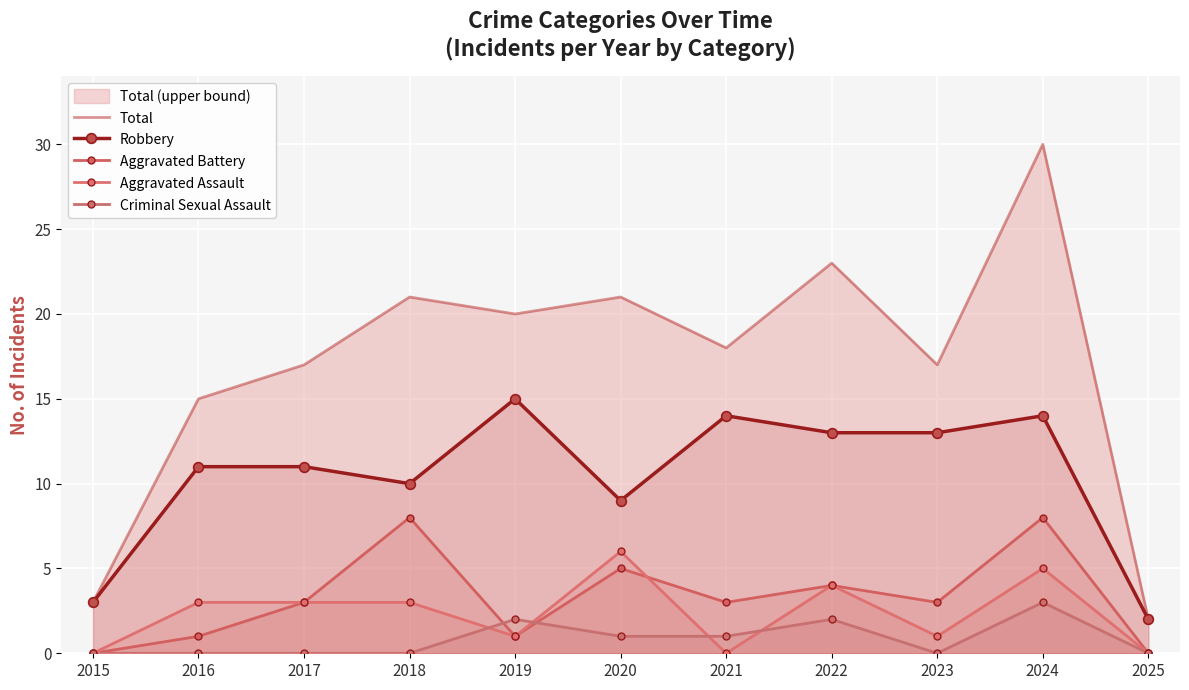

Rank the series at 2024 from highest to lowest value.

Total, Robbery, Aggravated Battery, Aggravated Assault, Criminal Sexual Assault